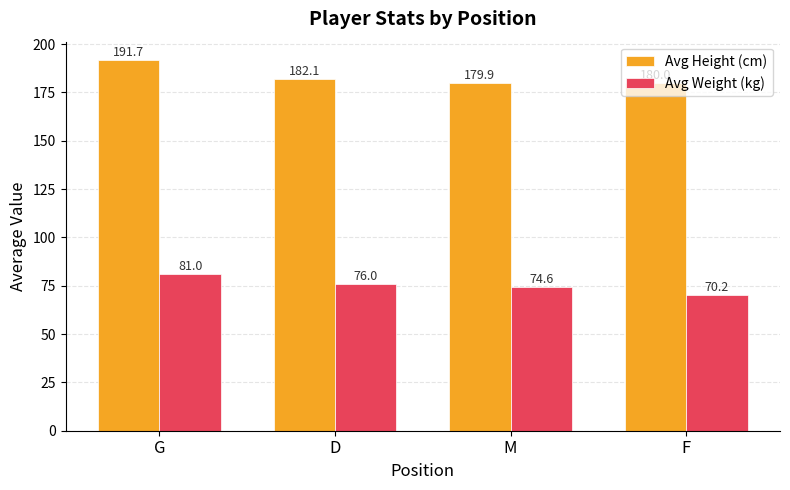

What is the highest value of the Avg Weight (kg) series?

81.0